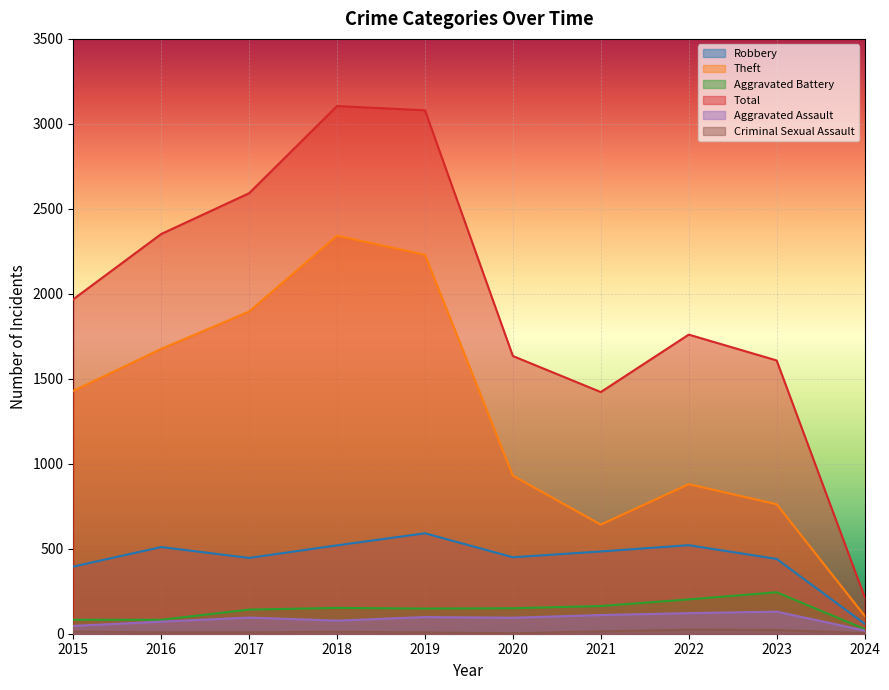

The Aggravated Assault series shows 28 at 2018. True or false?

False